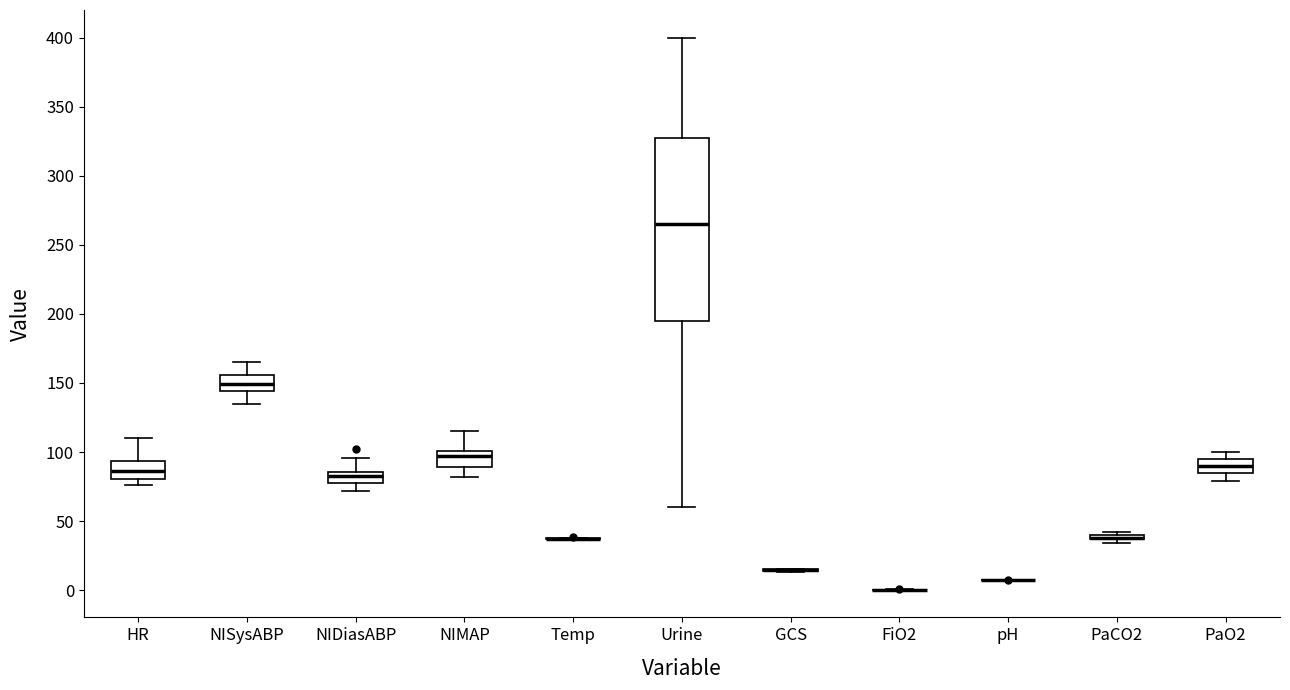

Which box is the tallest, from its lower edge to its upper edge?

Urine